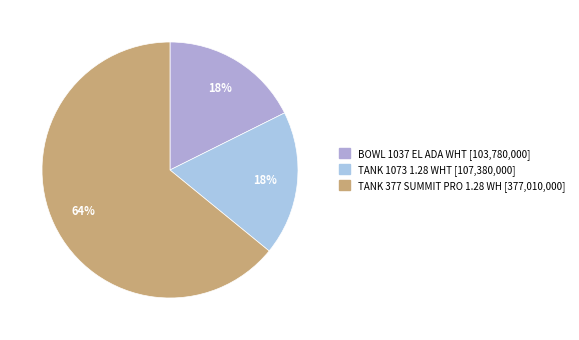

Which category has the biggest portion of the pie?

TANK 377 SUMMIT PRO 1.28 WH